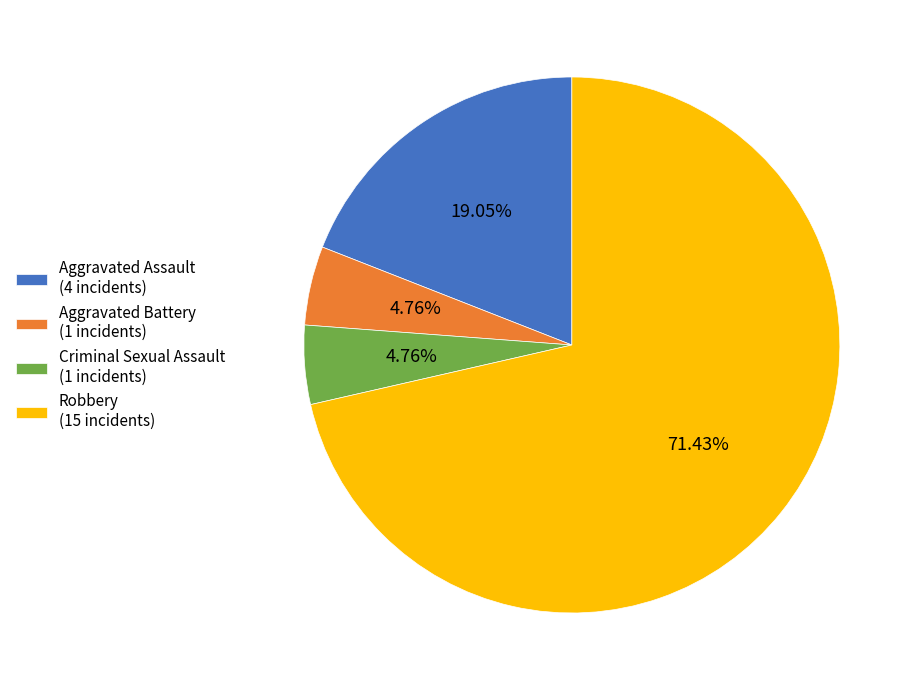

How many slices are in this pie chart?

4